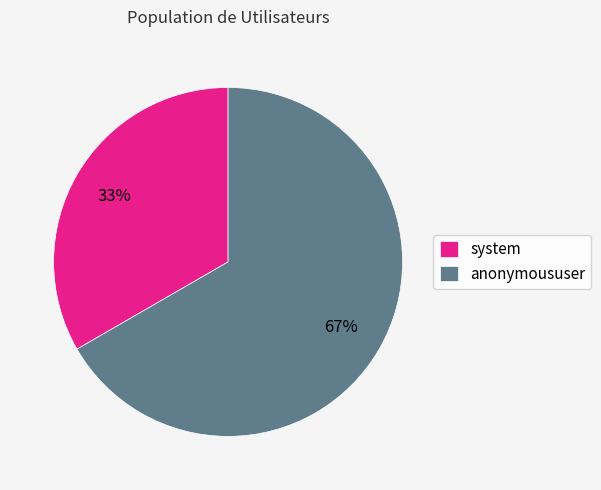

To the nearest percent, what is the average slice percentage?

50%